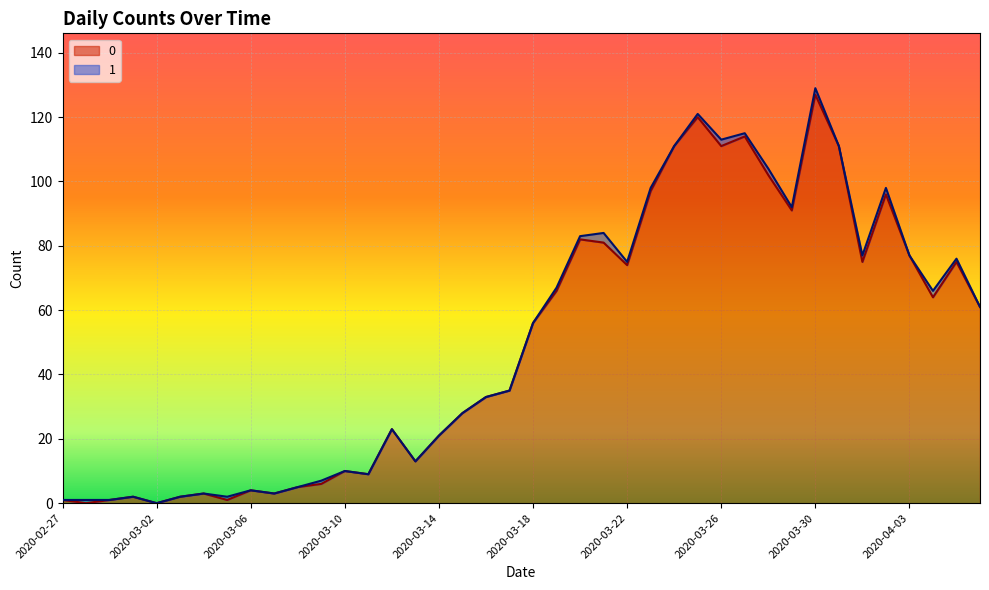

Where is the data nearest to the value 63?

2020-04-04